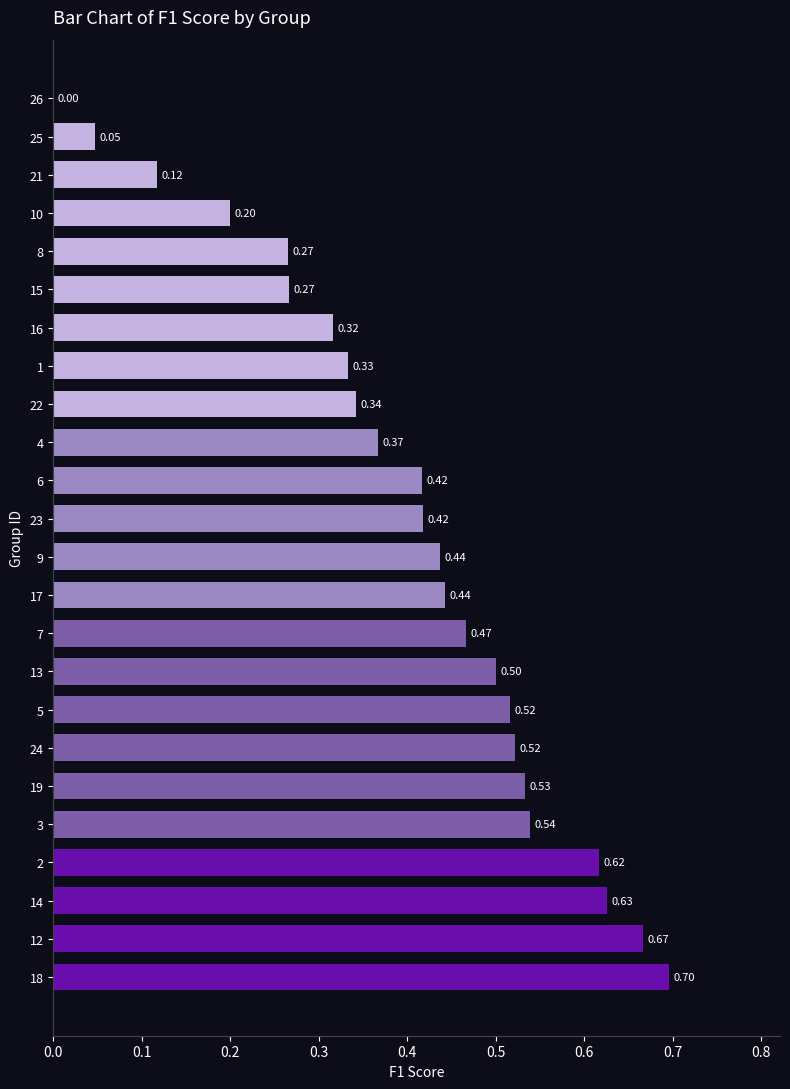

Does the chart contain stacked bars?

No